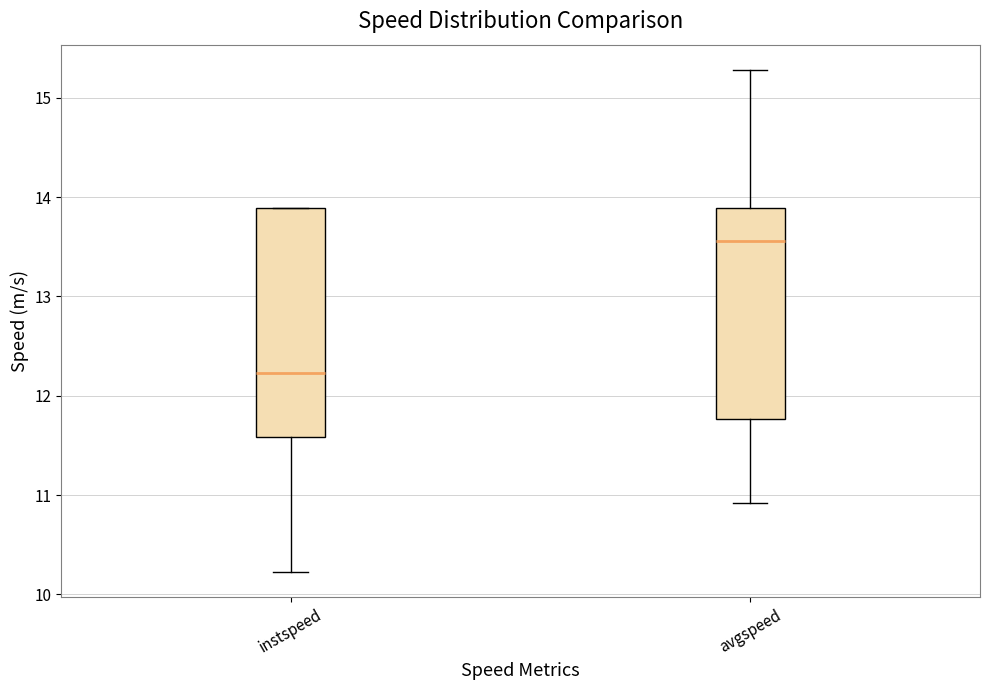

Which box is the tallest, from its lower edge to its upper edge?

instspeed